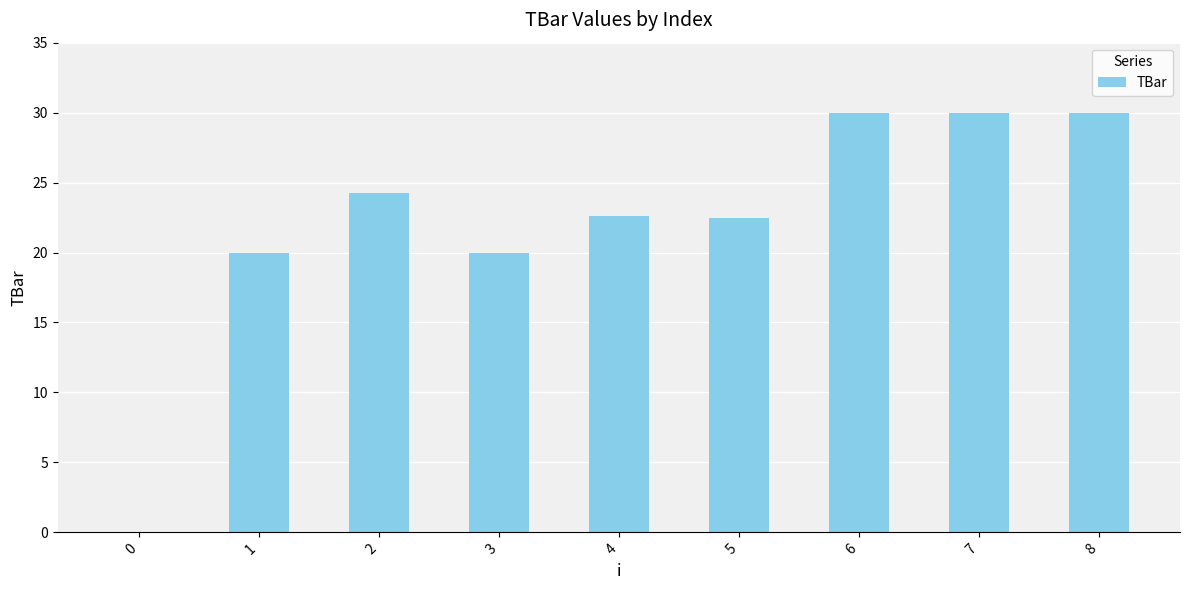

What is the maximum value shown in the chart?

30.0